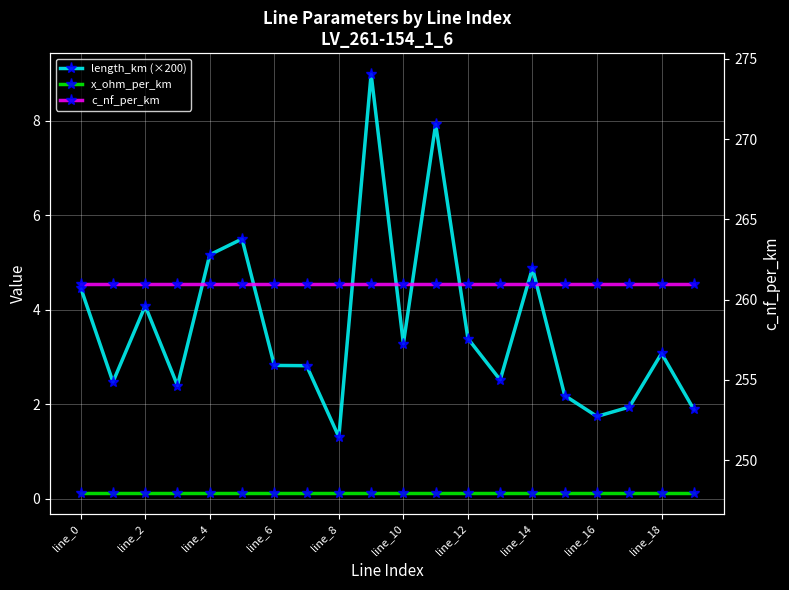

What value does the length_km (×200) series have at line_10?

3.3